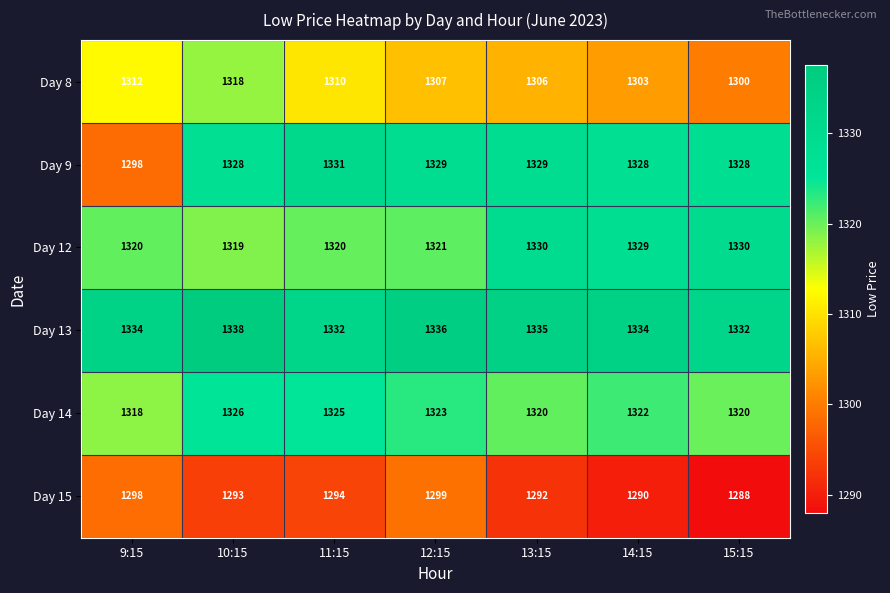

What is the difference between the Day 14 values at 14:15 and 11:15?

3